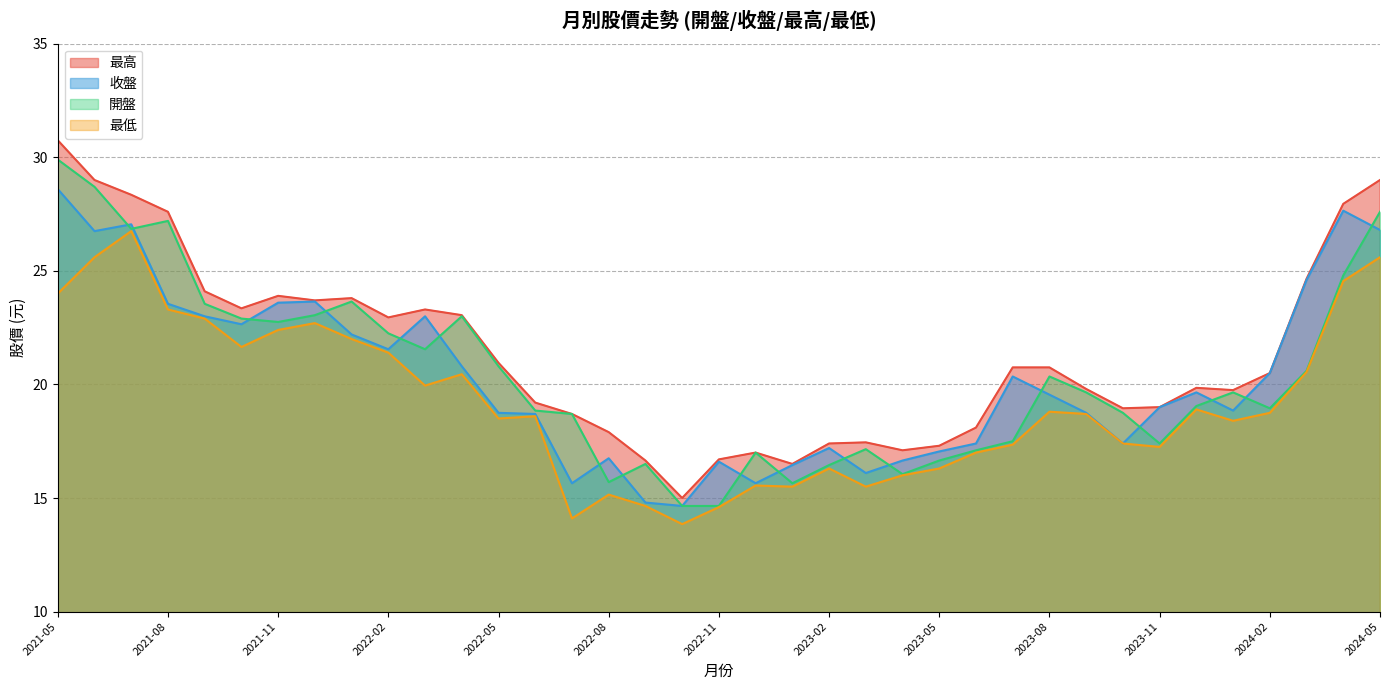

What is the total value across all series at 2021-12?

93.1